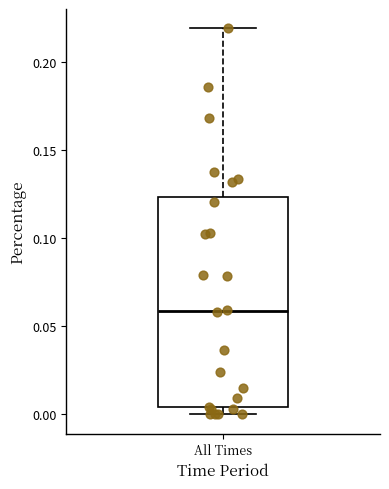

Transcribe this box plot: give where the median line is, the range the box spans, and where the two whiskers end, as read against the y-axis. The values are not printed on the chart, so give them approximately, as read against the axis.

median 0.060, box 0.005 to 0.125, whiskers 0.000 to 0.220